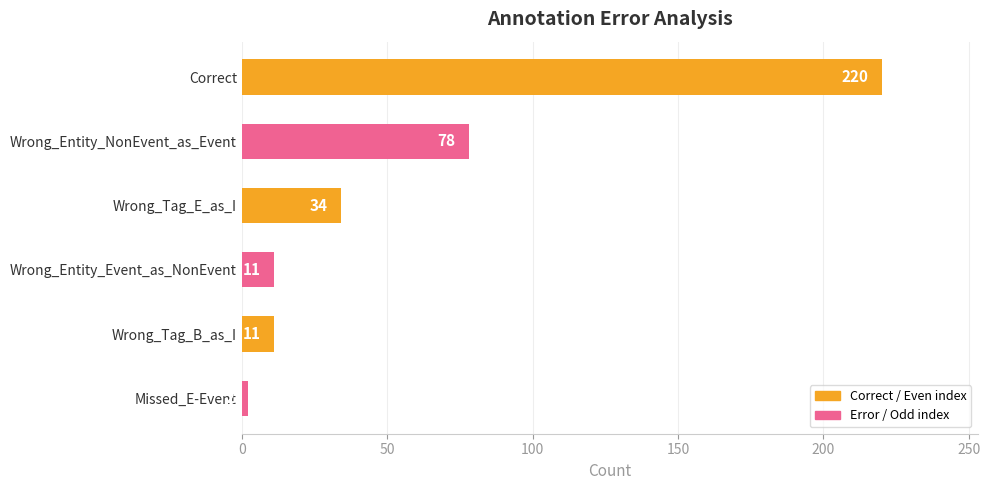

The value at Correct is 358. True or false?

False